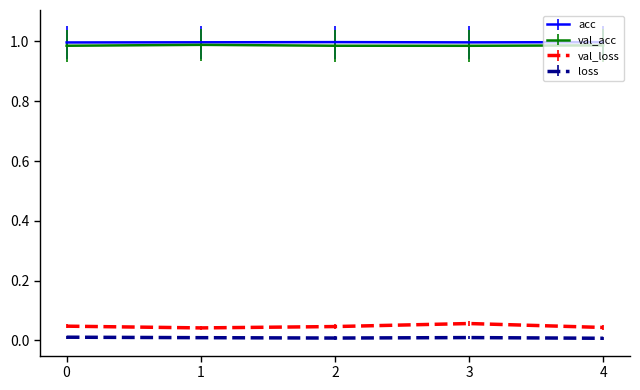

True or false: val_loss and loss intersect in this chart.

False